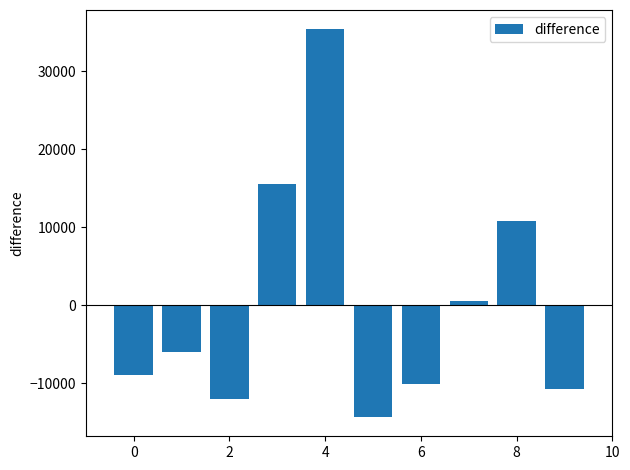

What is the value of the 3rd bar from the left?

-12005